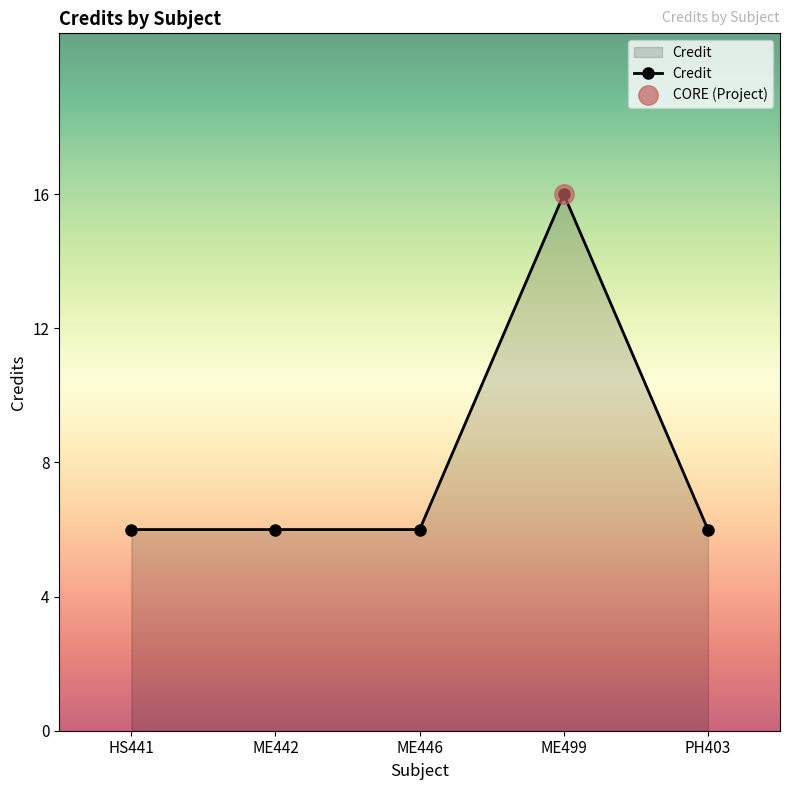

Between HS441 and PH403, which is larger?

HS441